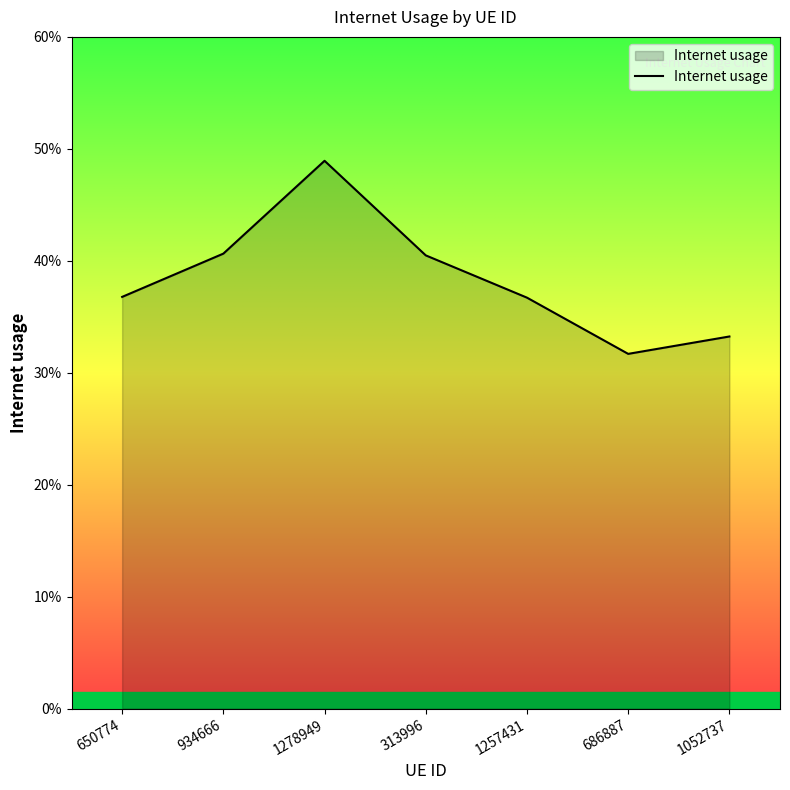

Is this an area chart (filled region under the line)?

Yes